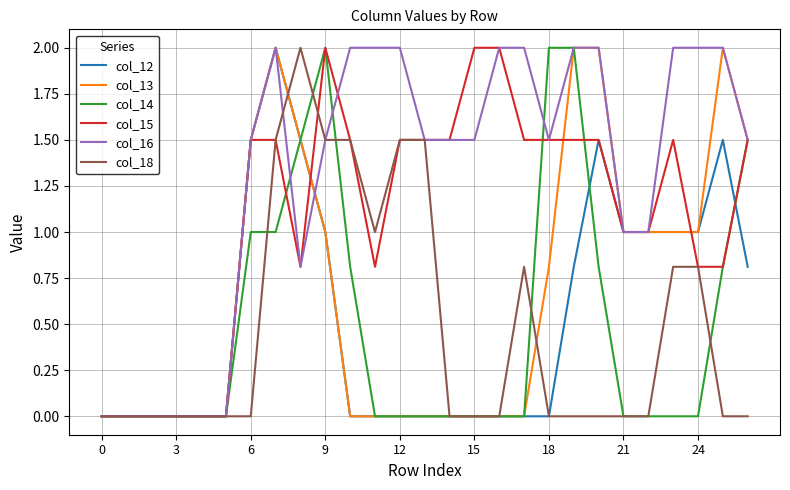

How many lines are shown in the chart?

6